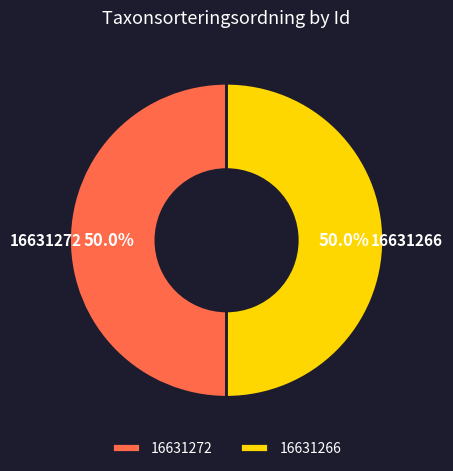

Approximately how many times larger is the value at 16631272 compared to 16631266?

1.0